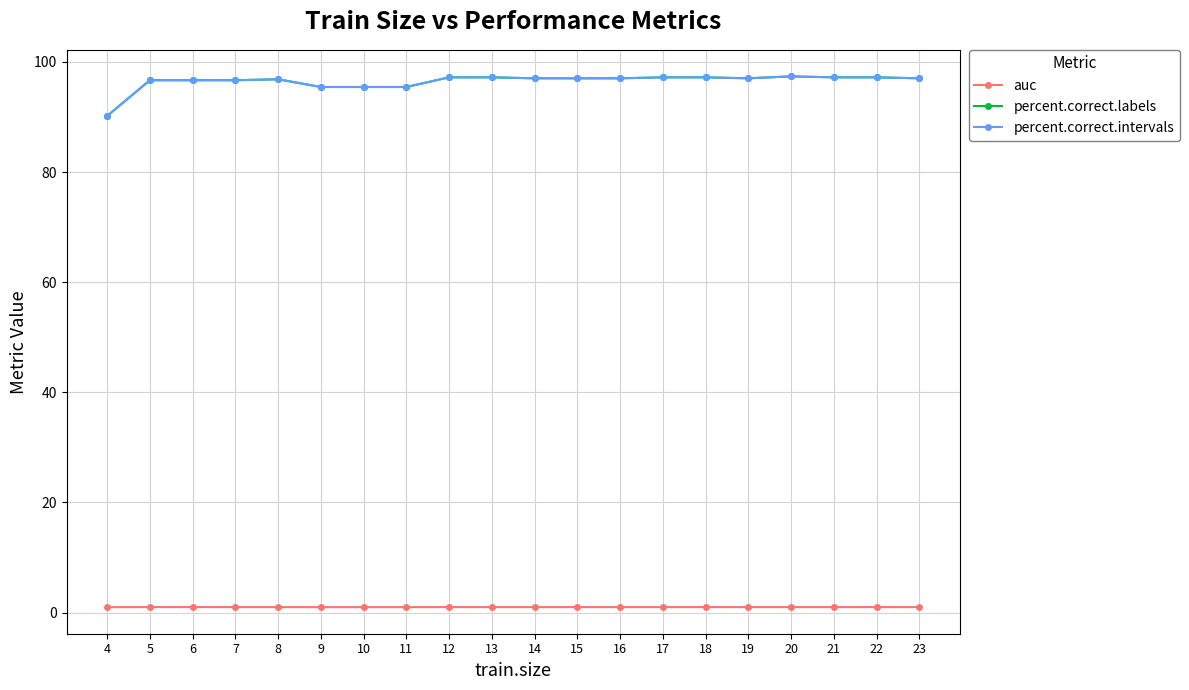

Does the chart have visible grid lines?

Yes